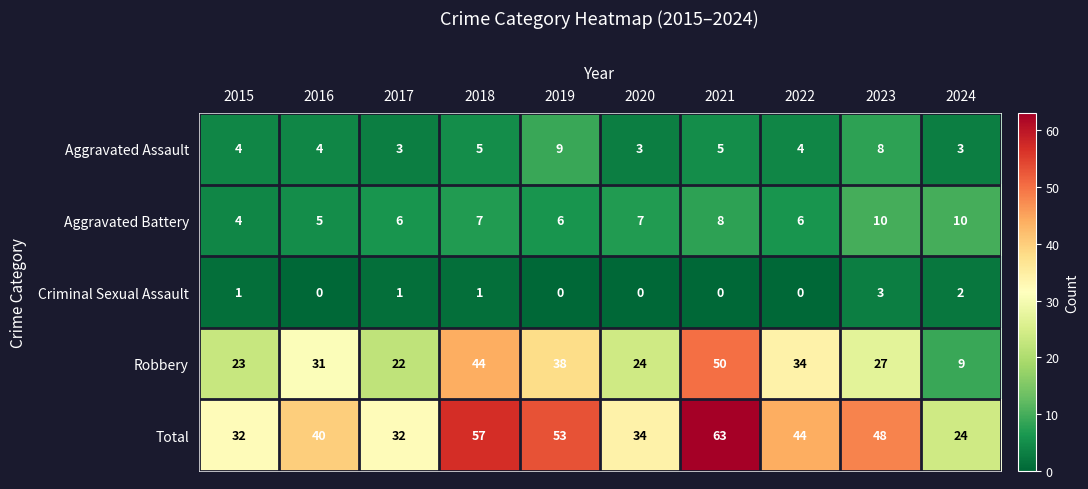

Is it true that Criminal Sexual Assault equals 0 at 2016?

True